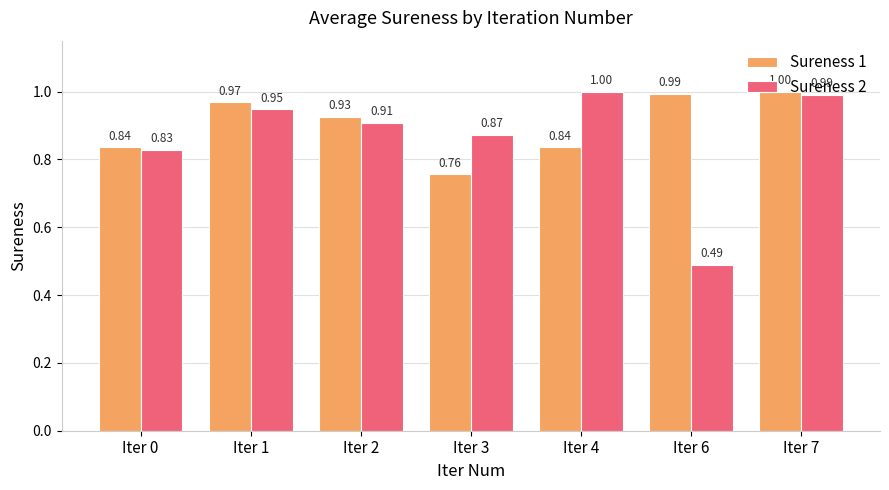

Which series changed the most between Iter 2 and Iter 7?

Sureness 2